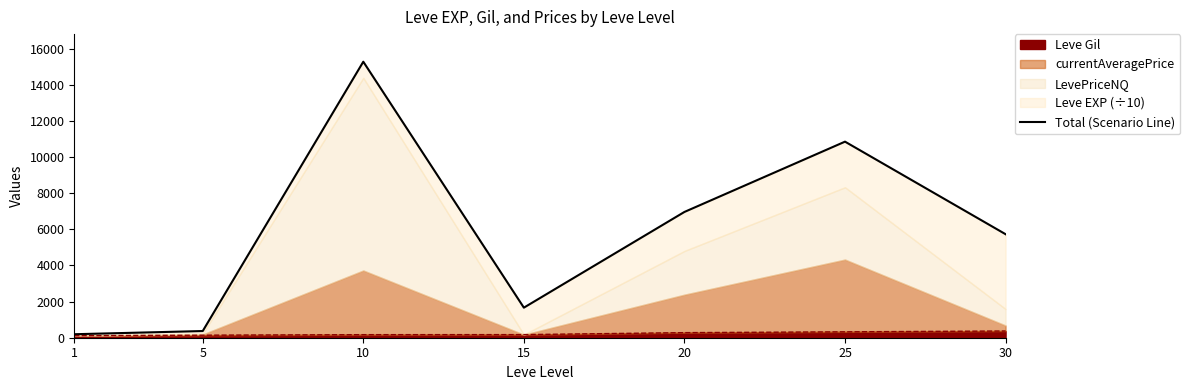

What is the change in value from 1 to 20?

+6768